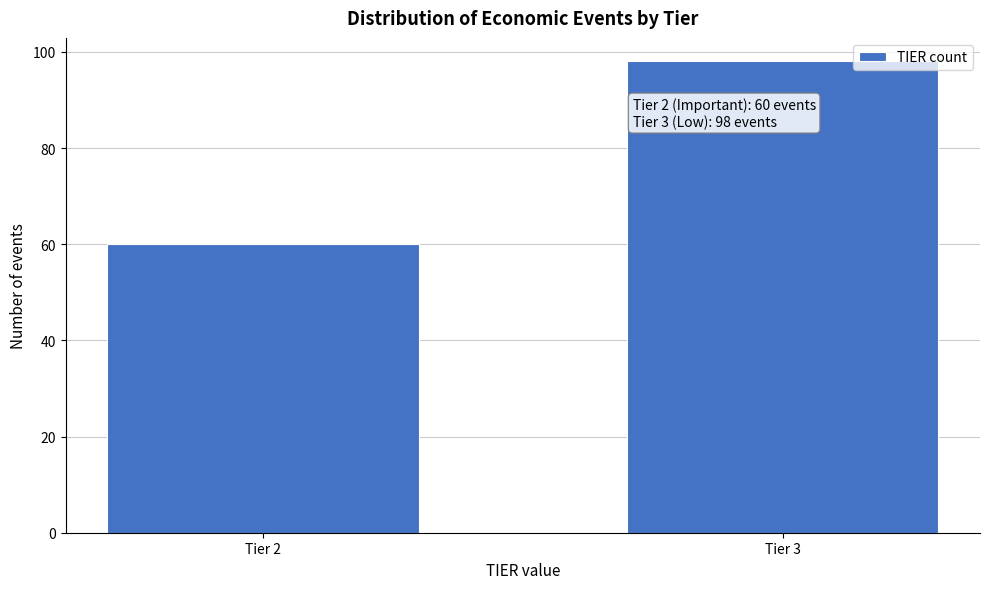

Reading left to right, what are all the values shown in this chart?

Tier 2=60	Tier 3=98